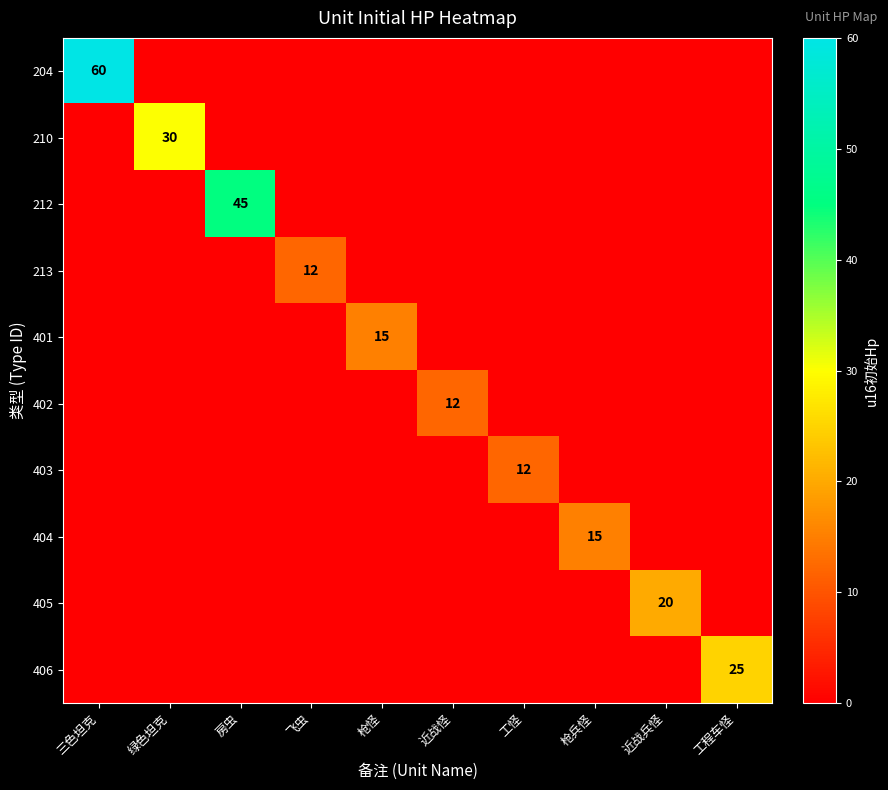

What is the maximum value shown in the chart?

60